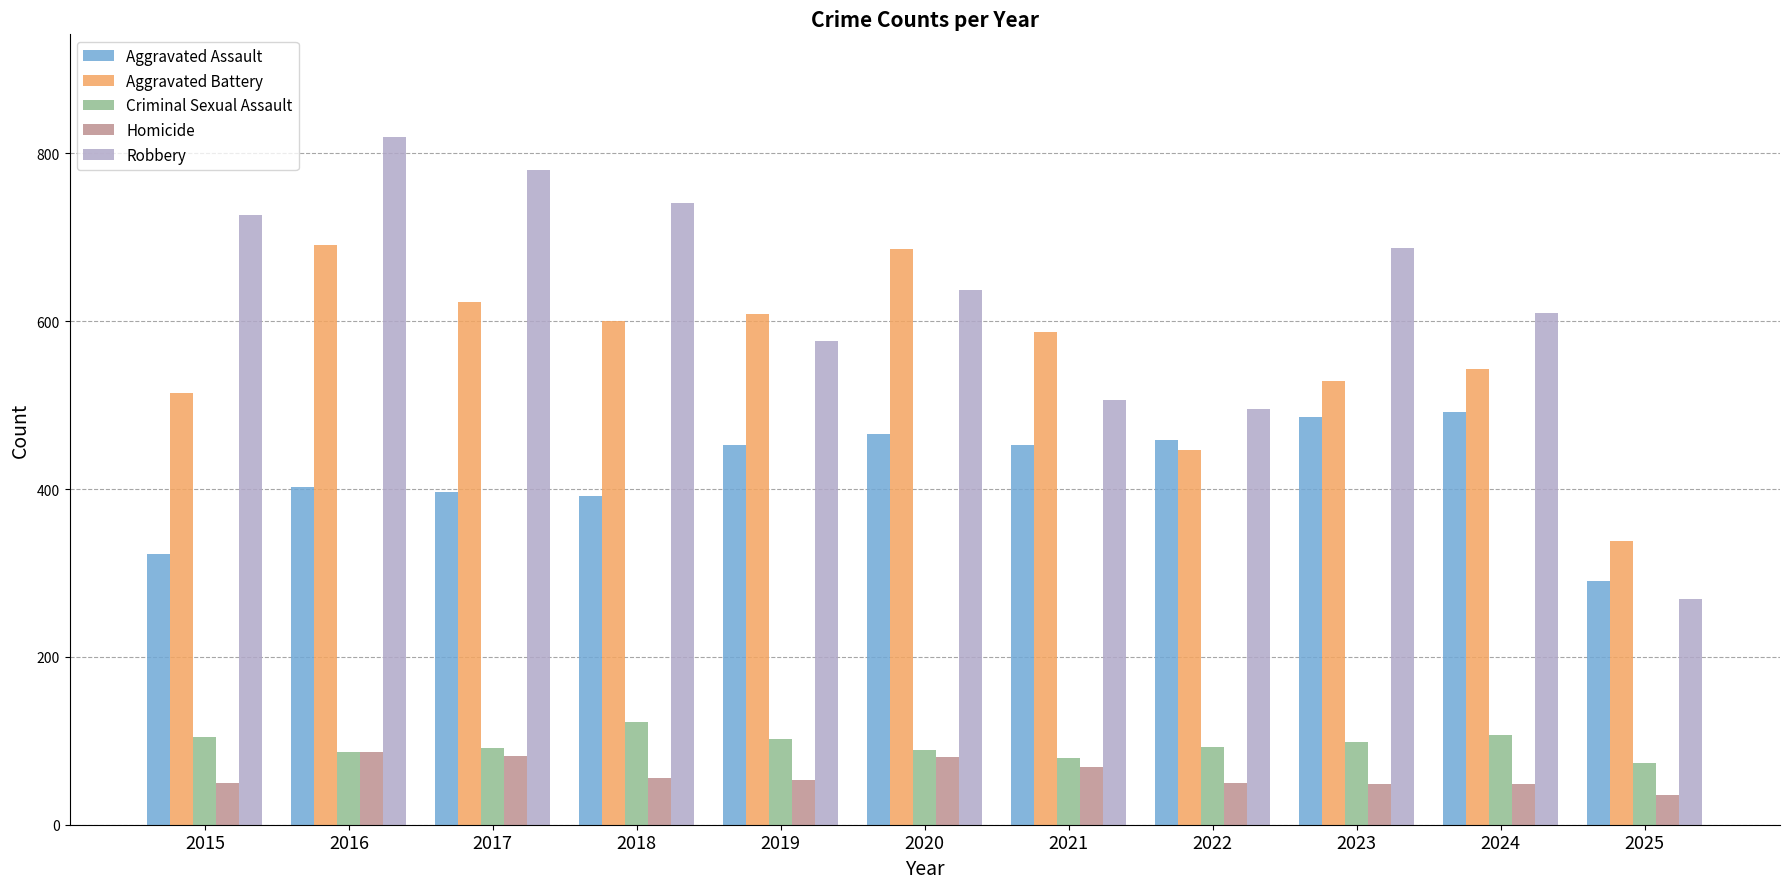

What is the sum of all Homicide values?

660